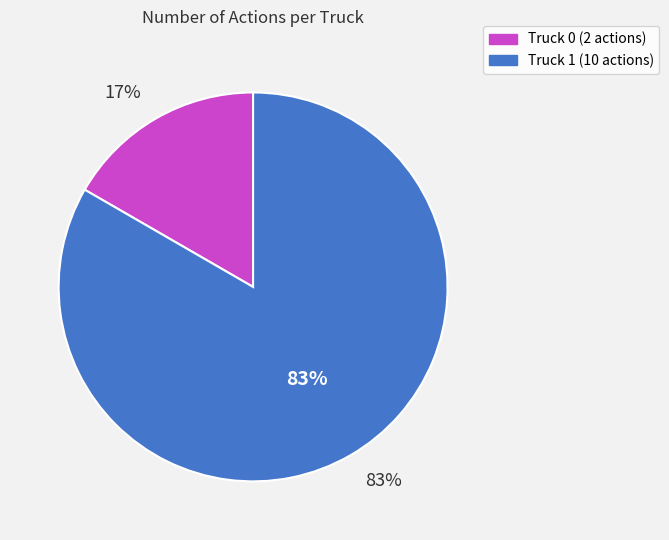

Which slice is the largest?

Truck 1